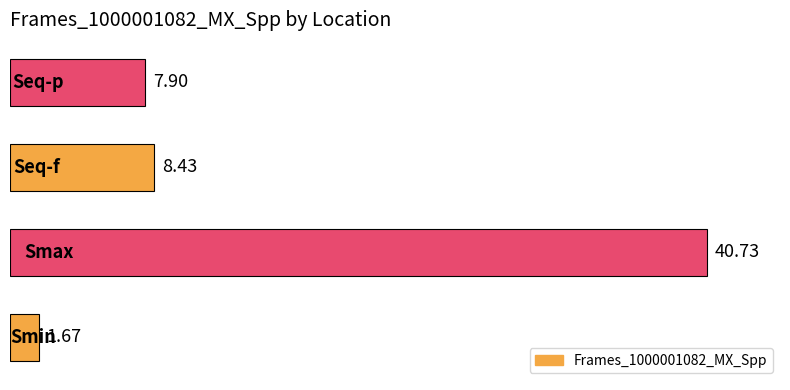

What is the difference between the maximum and minimum values?

39.1